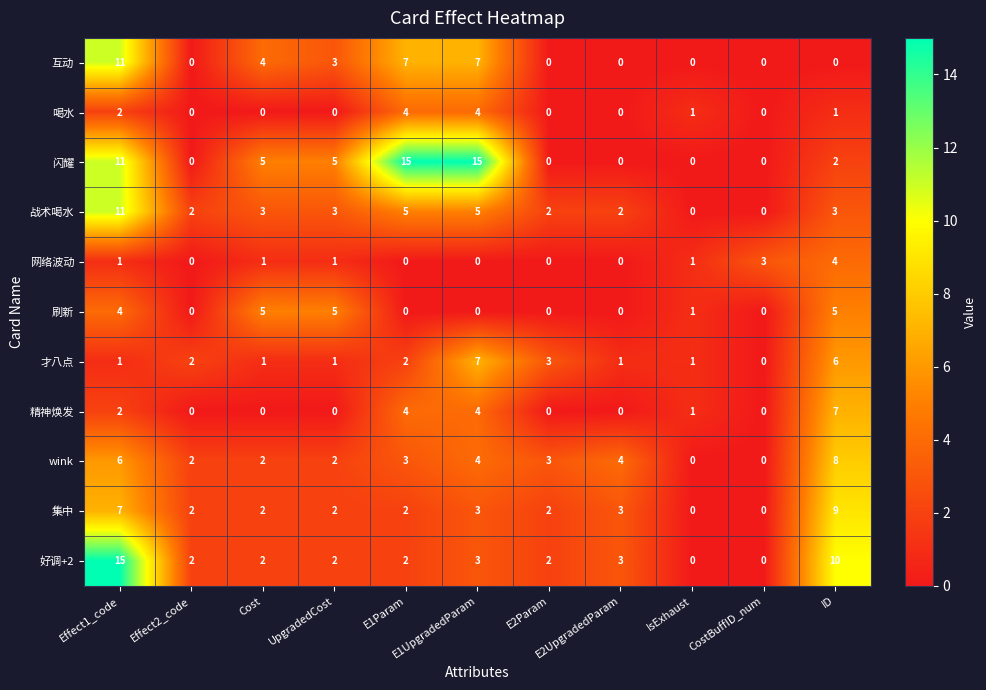

What is the total value across all series at E2UpgradedParam?

13